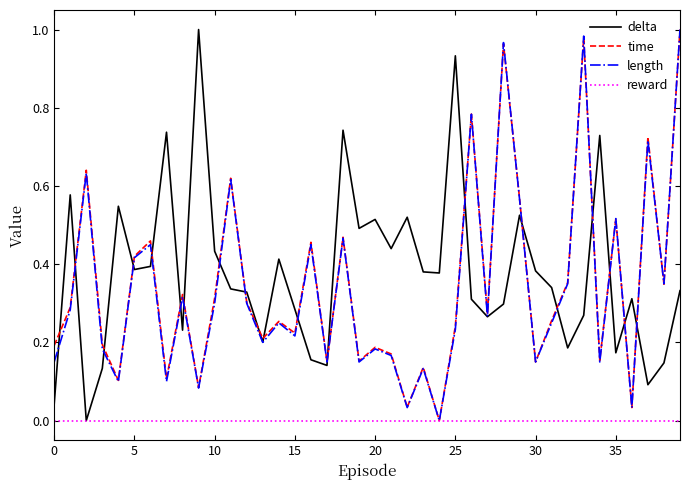

At how many categories does at least one series exceed 0?

40